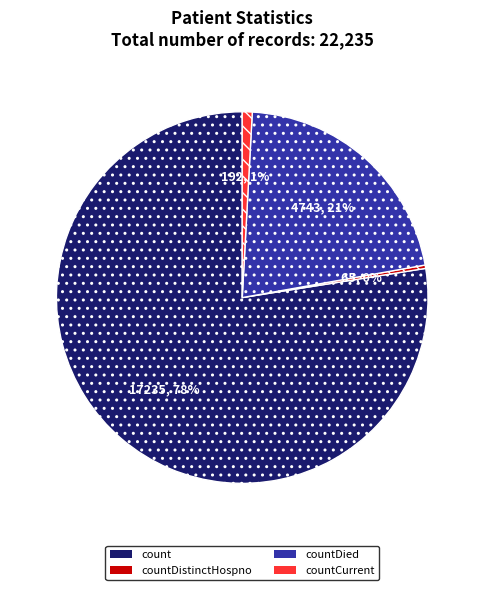

To the nearest percent, what is the combined percentage of countCurrent and countDistinctHospno?

1%